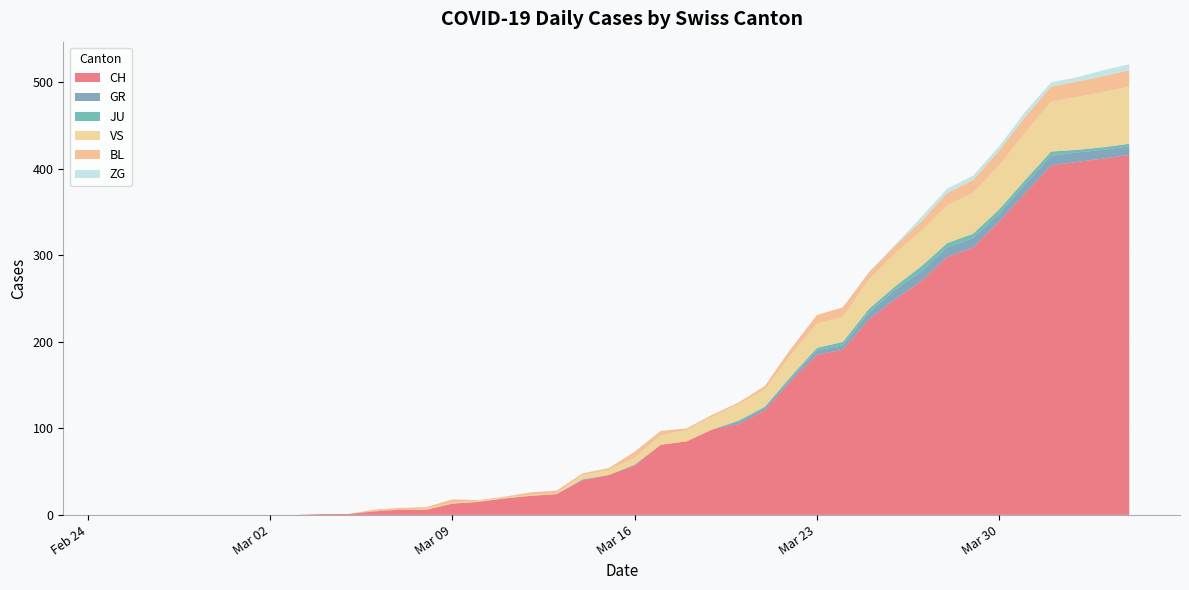

Reading left to right, list all the values displayed in this chart.

CH: 2020-02-25=0	2020-02-26=0	2020-02-27=0	2020-02-28=0	2020-02-29=0	2020-03-01=0	2020-03-02=0	2020-03-03=0	2020-03-04=1	2020-03-05=1	2020-03-06=4	2020-03-07=6	2020-03-08=6	2020-03-09=13	2020-03-10=15	2020-03-11=19	2020-03-12=22	2020-03-13=24	2020-03-14=40	2020-03-15=46	2020-03-16=57	2020-03-17=81	2020-03-18=85	2020-03-19=99	2020-03-20=105	2020-03-21=121	2020-03-22=155	2020-03-23=185	2020-03-24=191	2020-03-25=226	2020-03-26=249	2020-03-27=270	2020-03-28=298	2020-03-29=309	2020-03-30=339	2020-03-31=372	2020-04-01=404	2020-04-02=408	2020-04-03=412	2020-04-04=416
GR: 2020-02-25=0	2020-02-26=0	2020-02-27=0	2020-02-28=0	2020-02-29=0	2020-03-01=0	2020-03-02=0	2020-03-03=0	2020-03-04=0	2020-03-05=0	2020-03-06=0	2020-03-07=0	2020-03-08=0	2020-03-09=0	2020-03-10=0	2020-03-11=0	2020-03-12=0	2020-03-13=0	2020-03-14=1	2020-03-15=0	2020-03-16=1	2020-03-17=0	2020-03-18=0	2020-03-19=0	2020-03-20=3	2020-03-21=3	2020-03-22=3	2020-03-23=5	2020-03-24=5	2020-03-25=8	2020-03-26=11	2020-03-27=11	2020-03-28=11	2020-03-29=11	2020-03-30=9	2020-03-31=10	2020-04-01=11	2020-04-02=11	2020-04-03=10	2020-04-04=10
JU: 2020-02-25=0	2020-02-26=0	2020-02-27=0	2020-02-28=0	2020-02-29=0	2020-03-01=0	2020-03-02=0	2020-03-03=0	2020-03-04=0	2020-03-05=0	2020-03-06=0	2020-03-07=0	2020-03-08=0	2020-03-09=0	2020-03-10=0	2020-03-11=0	2020-03-12=0	2020-03-13=0	2020-03-14=0	2020-03-15=0	2020-03-16=0	2020-03-17=0	2020-03-18=0	2020-03-19=0	2020-03-20=1	2020-03-21=1	2020-03-22=2	2020-03-23=3	2020-03-24=4	2020-03-25=4	2020-03-26=4	2020-03-27=6	2020-03-28=5	2020-03-29=5	2020-03-30=5	2020-03-31=5	2020-04-01=5	2020-04-02=3	2020-04-03=3	2020-04-04=3
VS: 2020-02-25=0	2020-02-26=0	2020-02-27=0	2020-02-28=0	2020-02-29=0	2020-03-01=0	2020-03-02=0	2020-03-03=0	2020-03-04=0	2020-03-05=0	2020-03-06=0	2020-03-07=0	2020-03-08=1	2020-03-09=1	2020-03-10=1	2020-03-11=1	2020-03-12=1	2020-03-13=1	2020-03-14=5	2020-03-15=6	2020-03-16=8	2020-03-17=11	2020-03-18=13	2020-03-19=15	2020-03-20=19	2020-03-21=20	2020-03-22=25	2020-03-23=28	2020-03-24=29	2020-03-25=34	2020-03-26=38	2020-03-27=41	2020-03-28=44	2020-03-29=47	2020-03-30=51	2020-03-31=55	2020-04-01=58	2020-04-02=61	2020-04-03=64	2020-04-04=66
BL: 2020-02-25=0	2020-02-26=0	2020-02-27=0	2020-02-28=0	2020-02-29=0	2020-03-01=0	2020-03-02=0	2020-03-03=0	2020-03-04=0	2020-03-05=0	2020-03-06=2	2020-03-07=2	2020-03-08=2	2020-03-09=4	2020-03-10=1	2020-03-11=1	2020-03-12=3	2020-03-13=3	2020-03-14=2	2020-03-15=2	2020-03-16=7	2020-03-17=5	2020-03-18=2	2020-03-19=2	2020-03-20=2	2020-03-21=4	2020-03-22=7	2020-03-23=10	2020-03-24=11	2020-03-25=8	2020-03-26=9	2020-03-27=11	2020-03-28=14	2020-03-29=15	2020-03-30=17	2020-03-31=18	2020-04-01=17	2020-04-02=18	2020-04-03=18	2020-04-04=19
ZG: 2020-02-25=0	2020-02-26=0	2020-02-27=0	2020-02-28=0	2020-02-29=0	2020-03-01=0	2020-03-02=0	2020-03-03=0	2020-03-04=0	2020-03-05=0	2020-03-06=0	2020-03-07=0	2020-03-08=0	2020-03-09=0	2020-03-10=0	2020-03-11=0	2020-03-12=0	2020-03-13=0	2020-03-14=0	2020-03-15=0	2020-03-16=0	2020-03-17=0	2020-03-18=0	2020-03-19=0	2020-03-20=0	2020-03-21=0	2020-03-22=0	2020-03-23=0	2020-03-24=0	2020-03-25=1	2020-03-26=1	2020-03-27=5	2020-03-28=5	2020-03-29=5	2020-03-30=5	2020-03-31=6	2020-04-01=5	2020-04-02=5	2020-04-03=7	2020-04-04=7